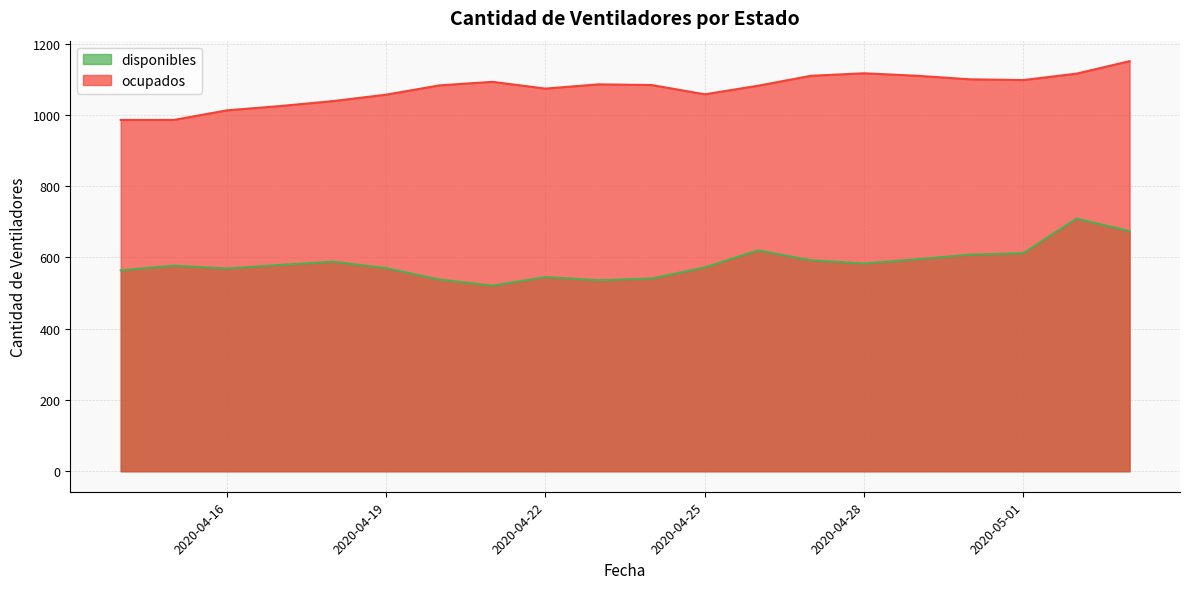

What is the minimum value shown in the chart?

521